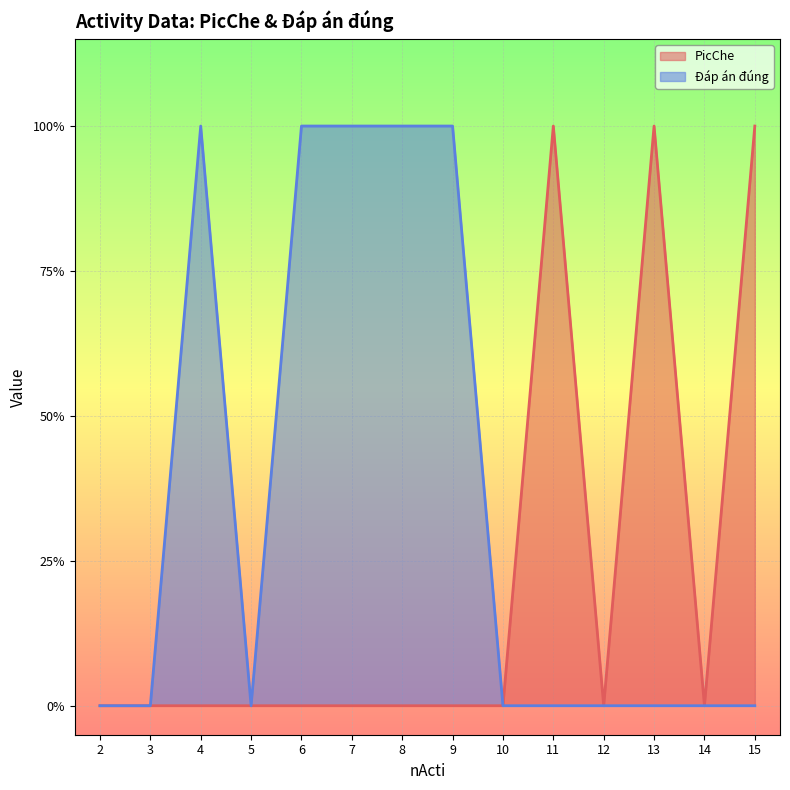

How many categories are shown in the chart?

14